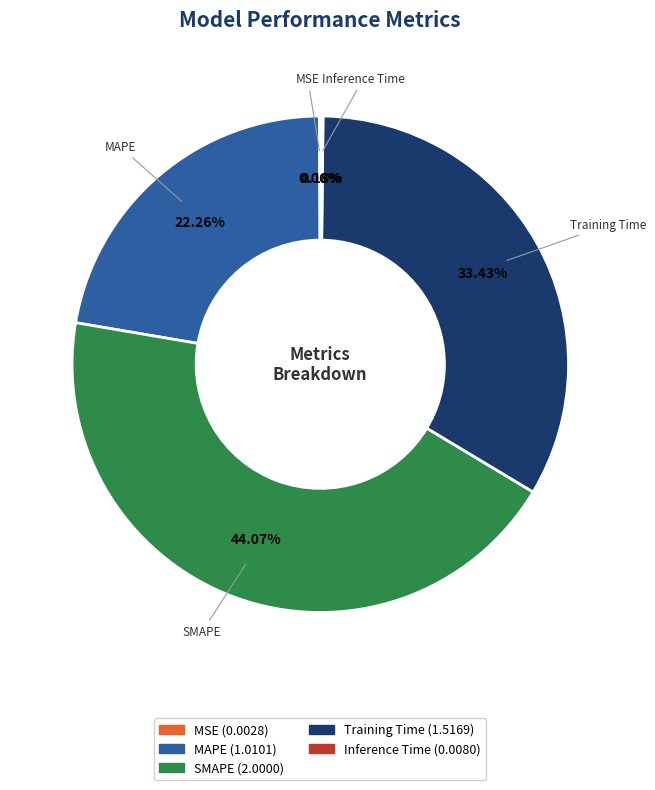

Is there a majority slice in this chart?

No